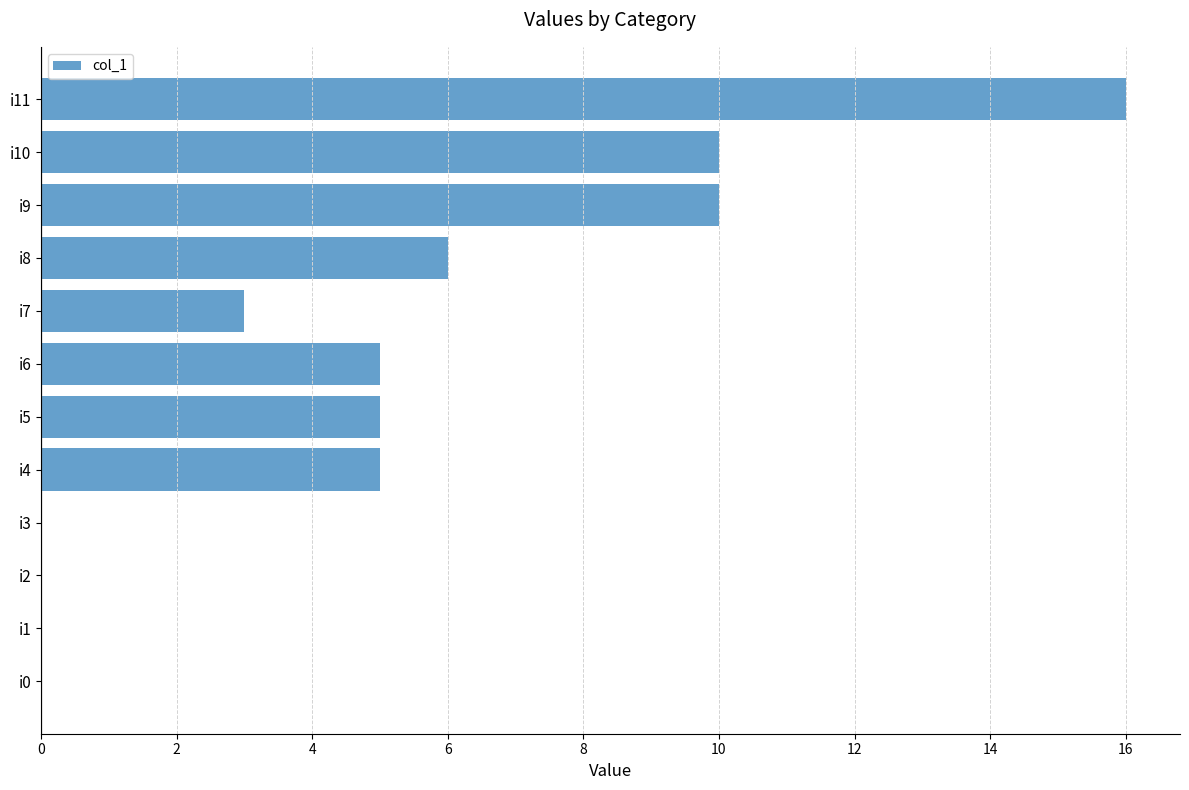

Which has a higher value, i4 or i1?

i4